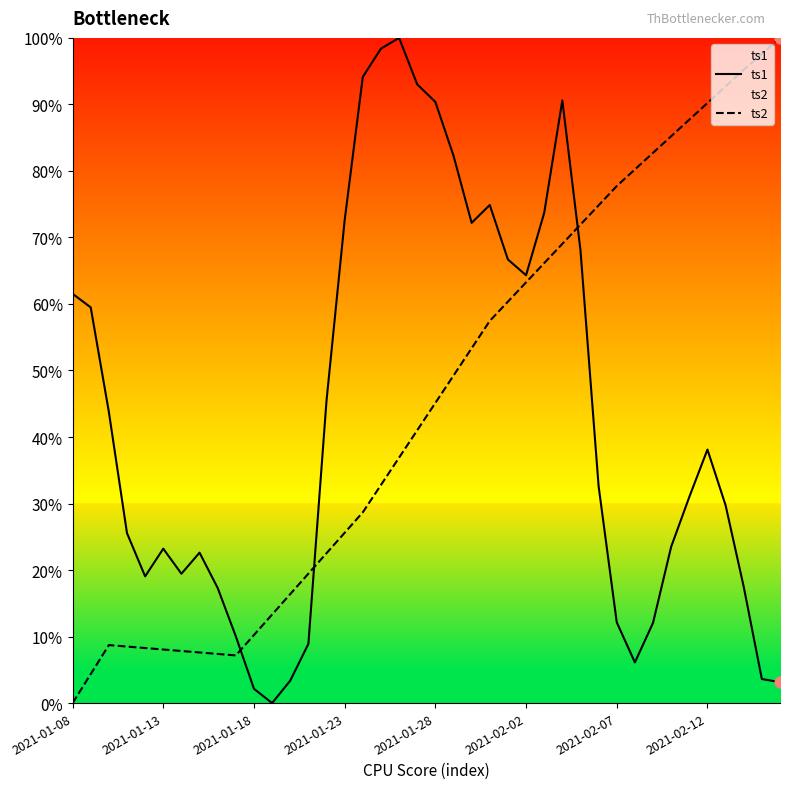

What are all the series names shown in the legend?

ts1, ts2